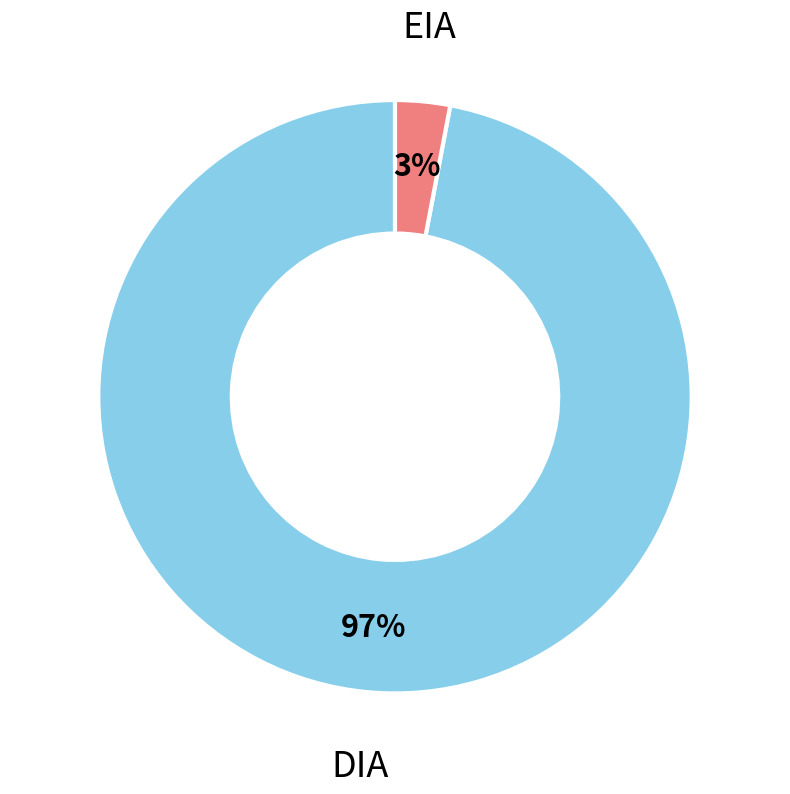

True or false: DIA accounts for 88% of the total.

False